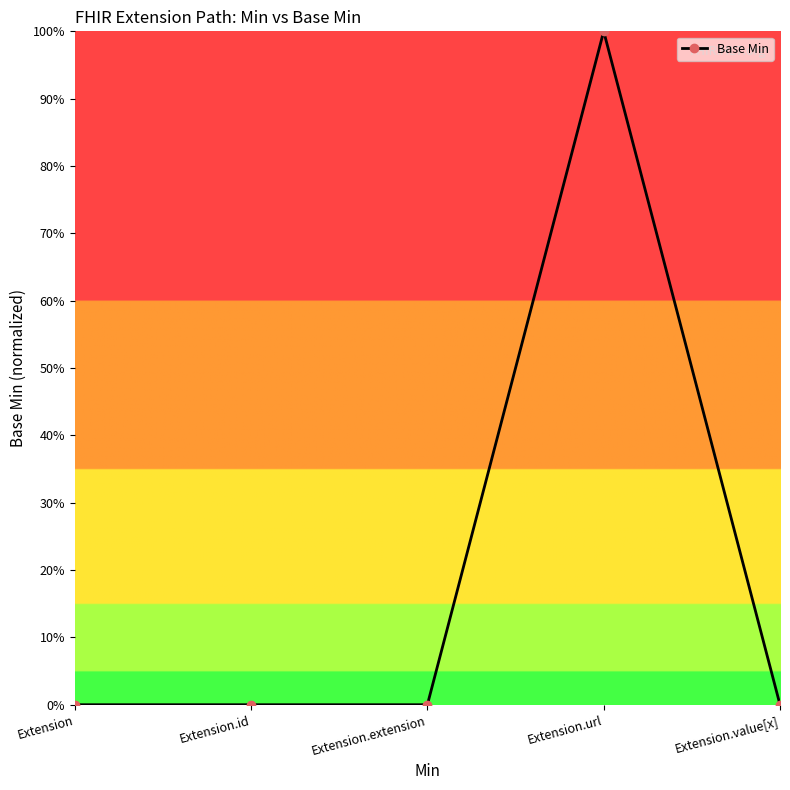

Which category has the lowest value across all series?

Extension